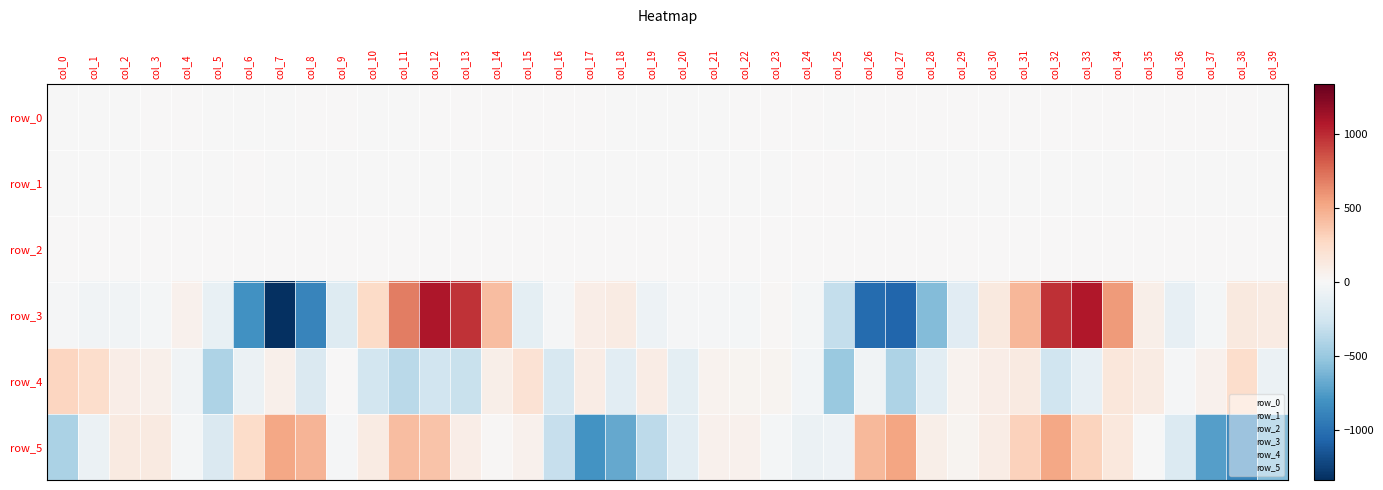

At which label does row_4 first exceed 7?

col_0